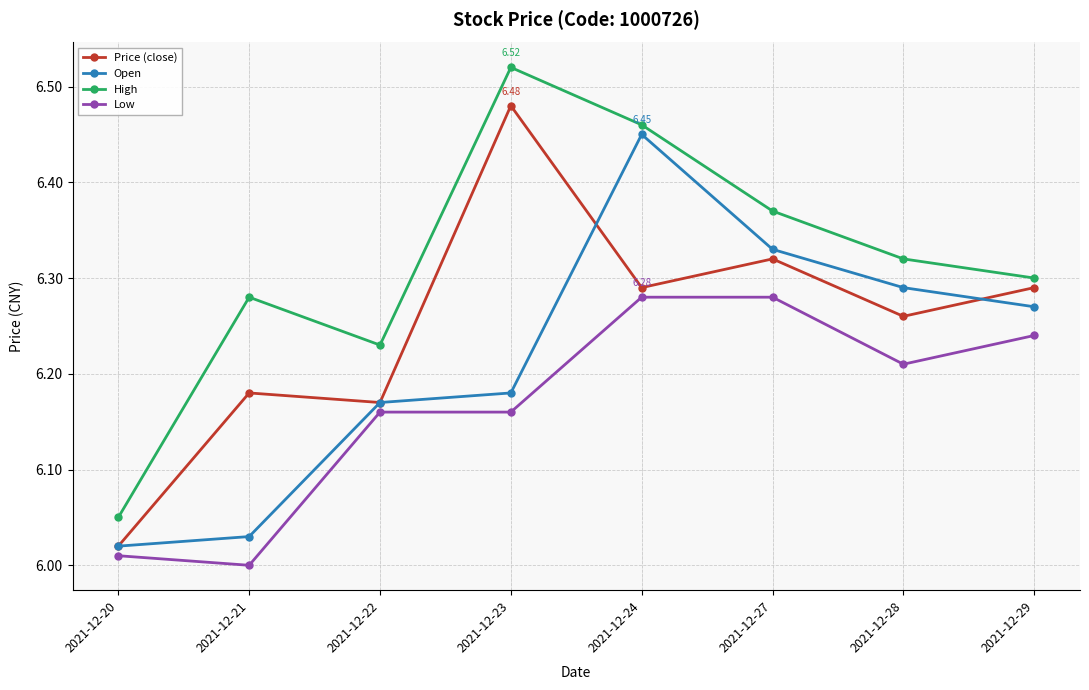

Rank the series by their maximum value, from lowest to highest.

Low, Open, Price (close), High